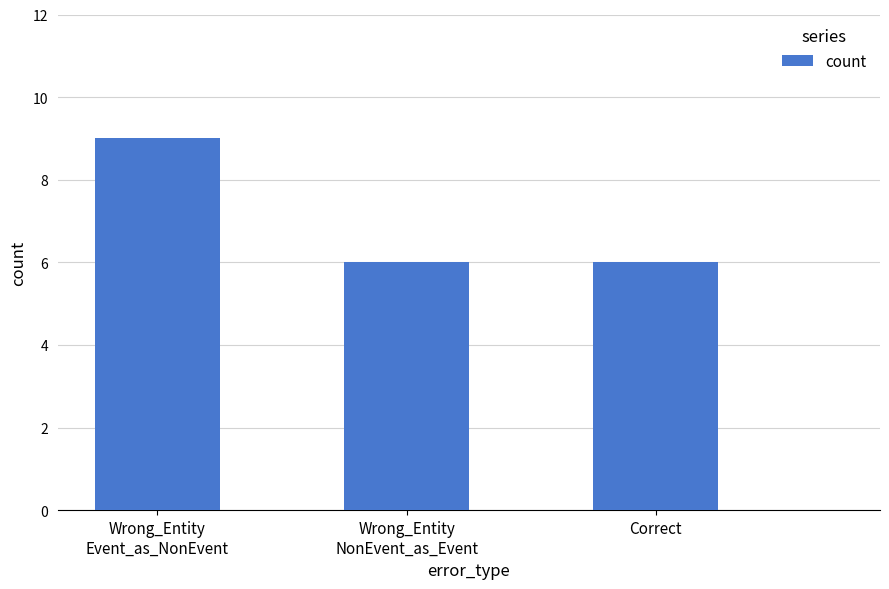

Count the values in the range 6 to 9.

3